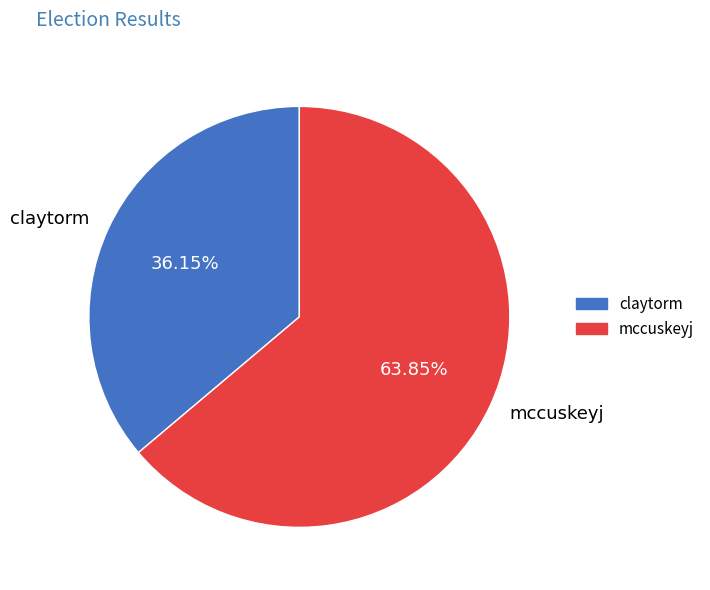

Count the number of slices in the pie.

2